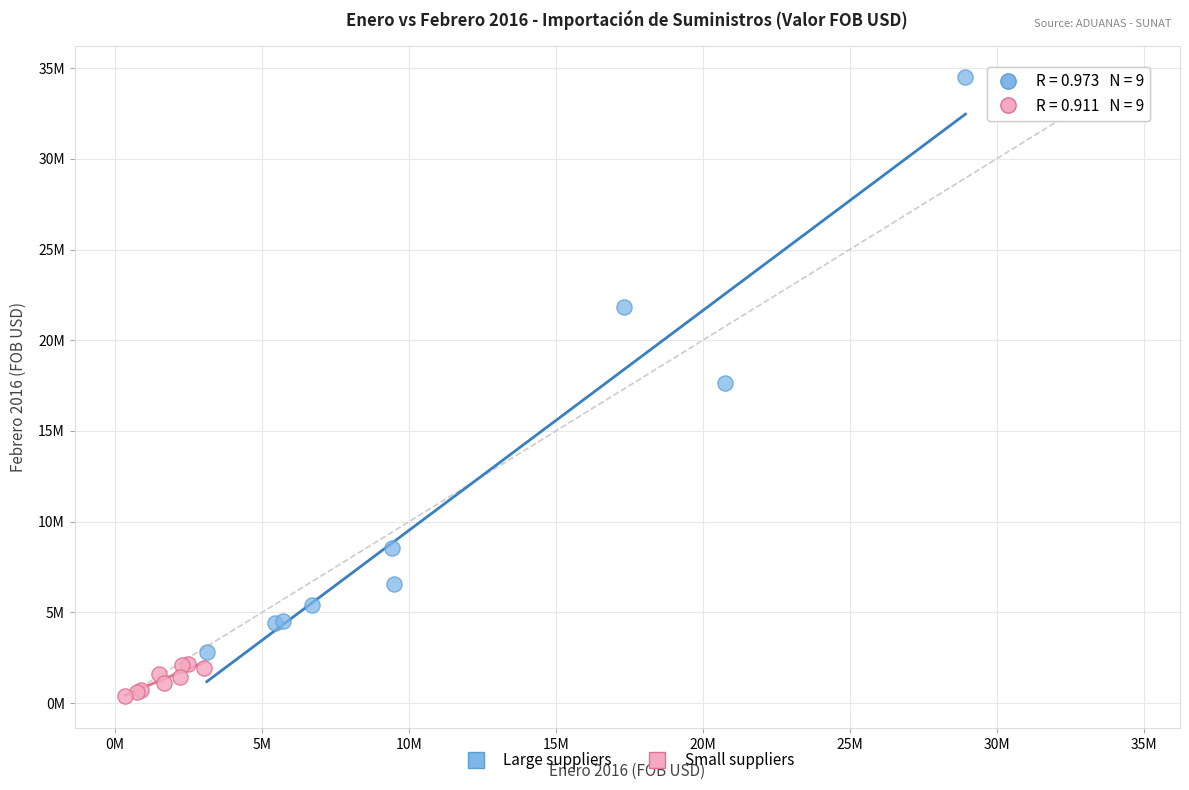

What are all the series names shown in the legend?

Large suppliers, Small suppliers